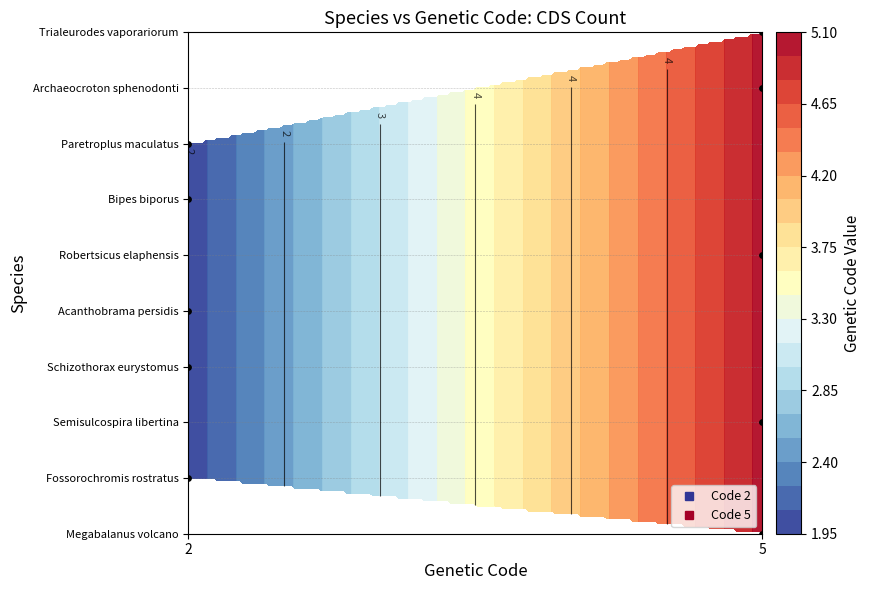

What is the average value of the Semisulcospira libertina series?

2